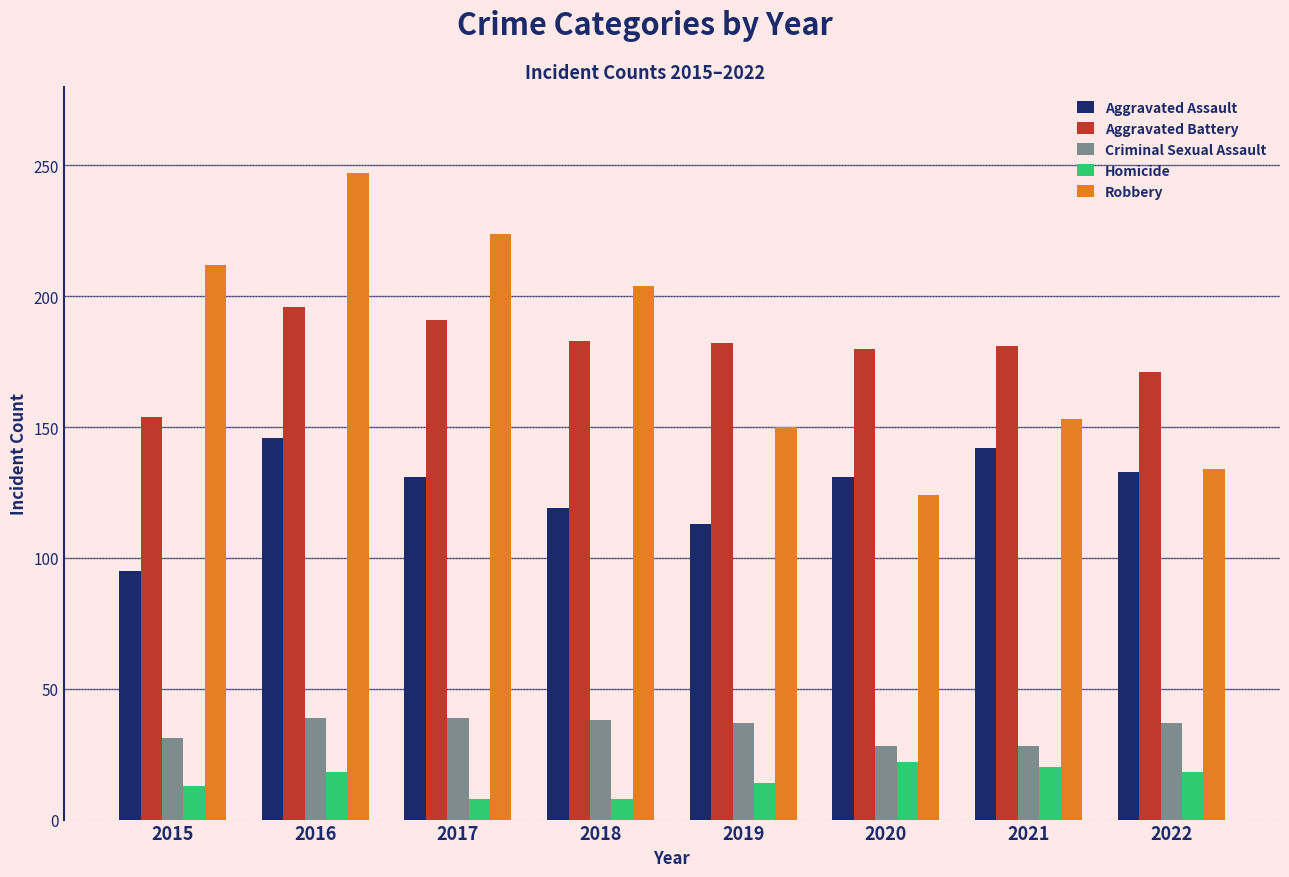

Is it true that Aggravated Assault equals 131 at 2017?

True